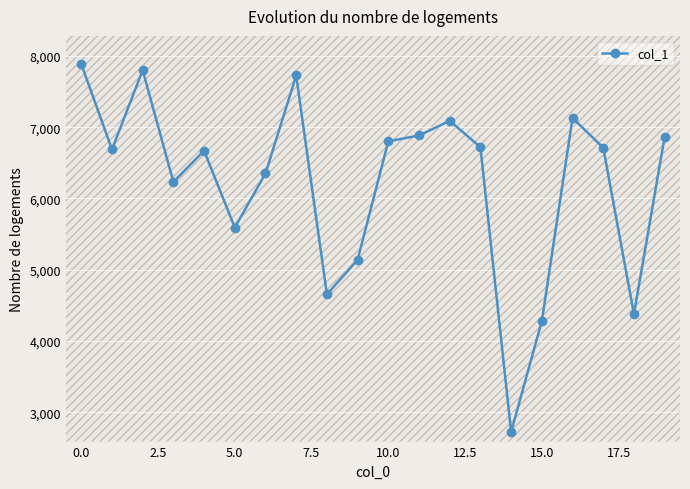

How many lines are shown in the chart?

1